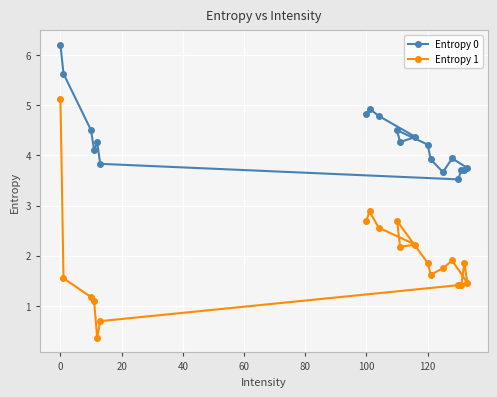

How many interior local peaks does the Entropy 0 series have?

5